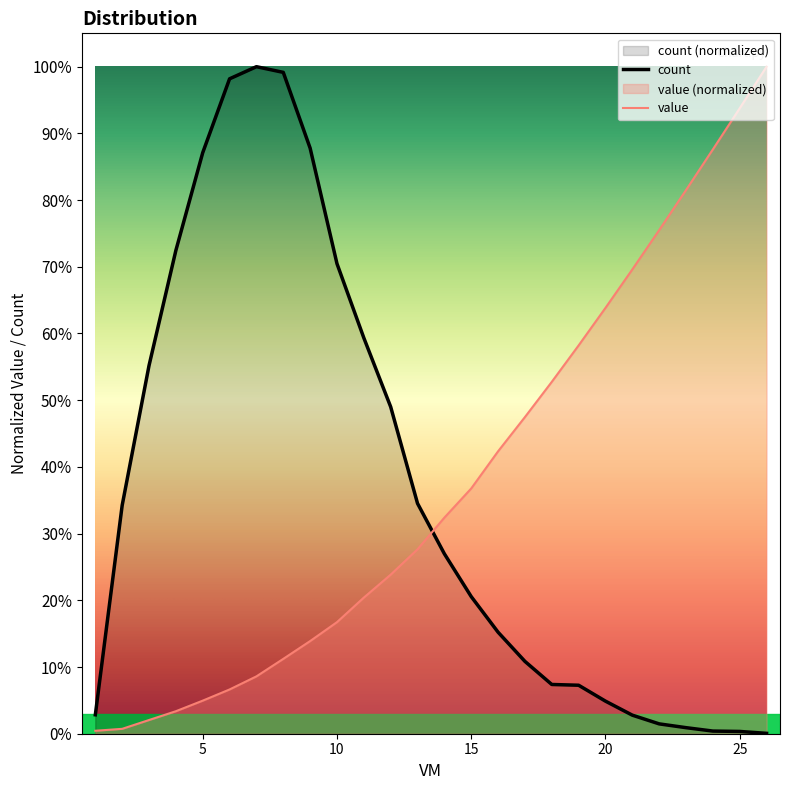

True or false: count and value cross at least once.

True